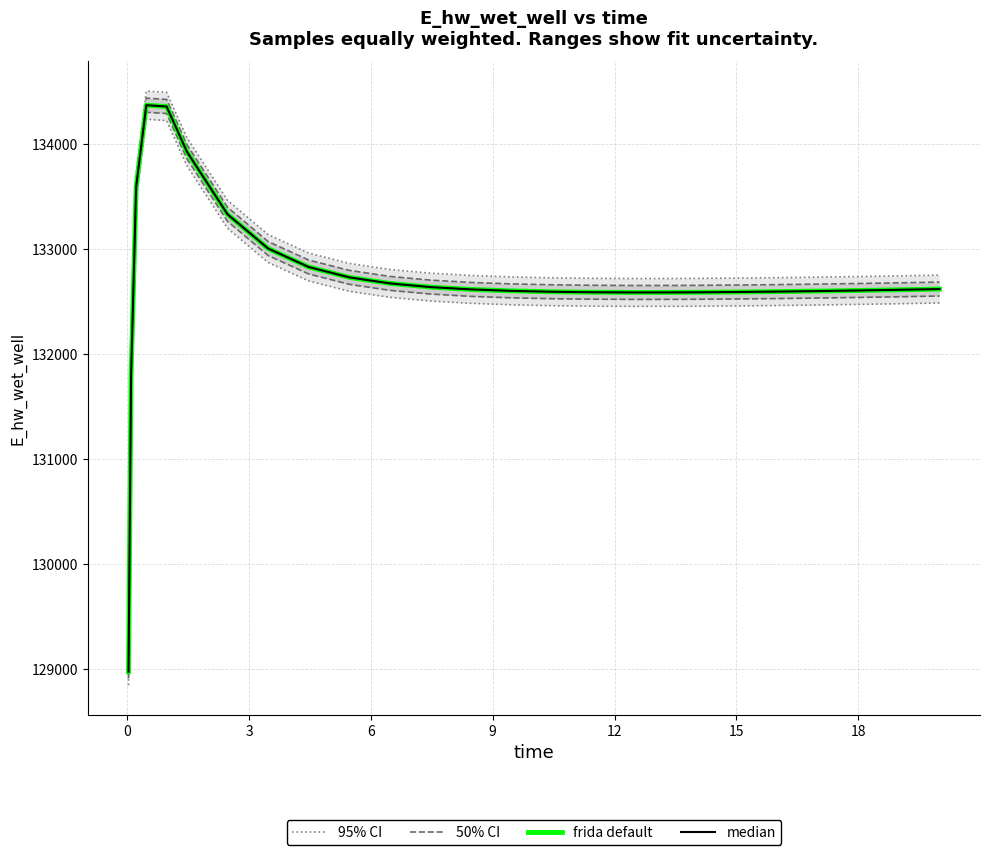

What is the label of the 20th point from the right?

15